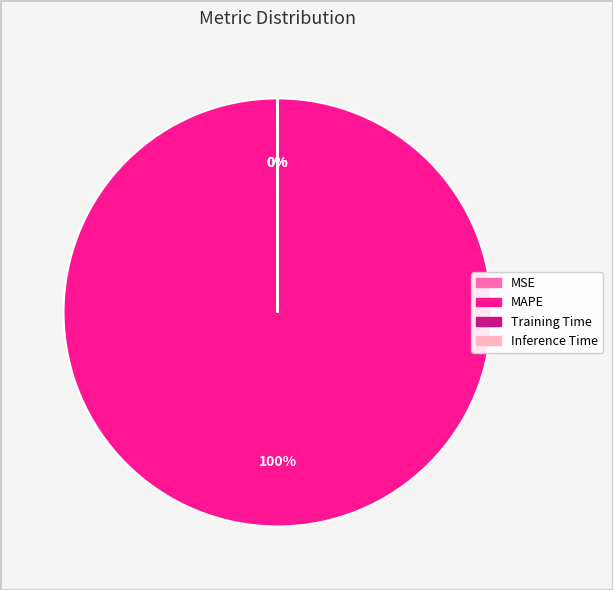

To the nearest percent, what is the difference between the largest and smallest slice percentages?

100%